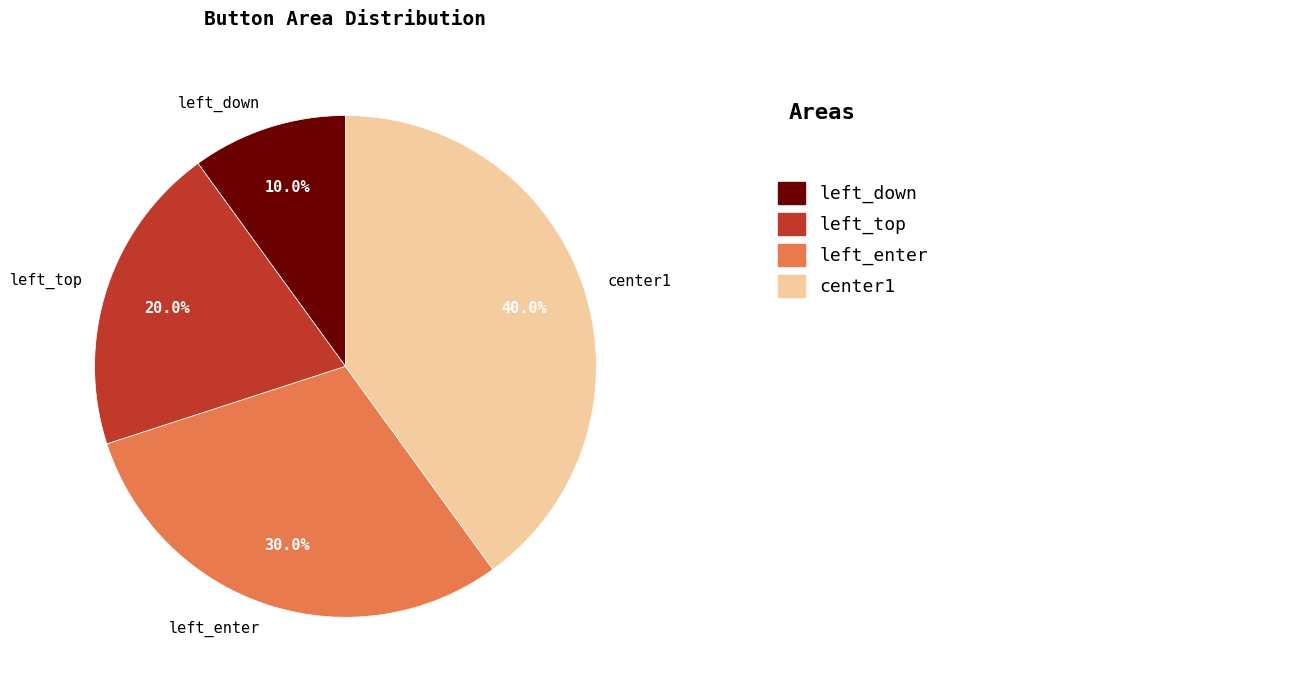

What portion of the pie excludes center1?

60.0%